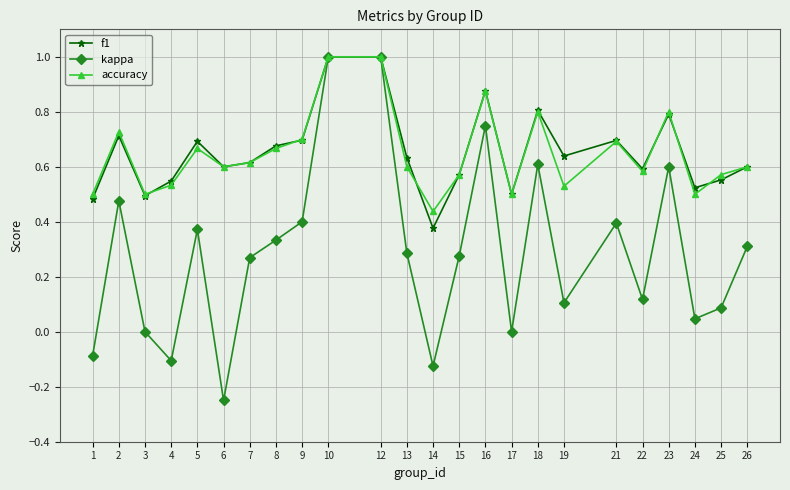

The accuracy series shows 0.7 at 9. True or false?

True